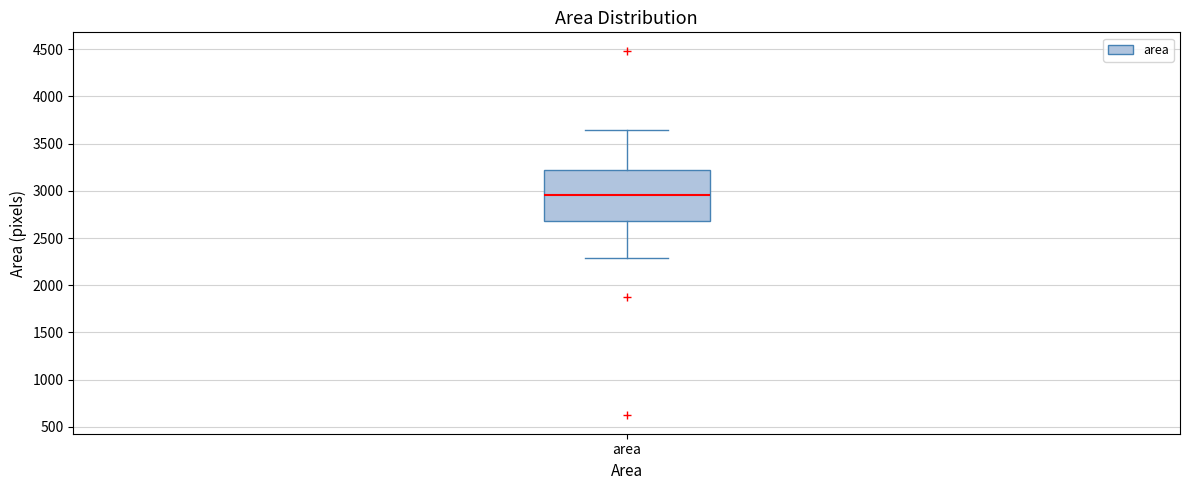

Where is the lower edge of the box for area on the y-axis? The values are not printed on the chart, so give them approximately, as read against the axis.

2700